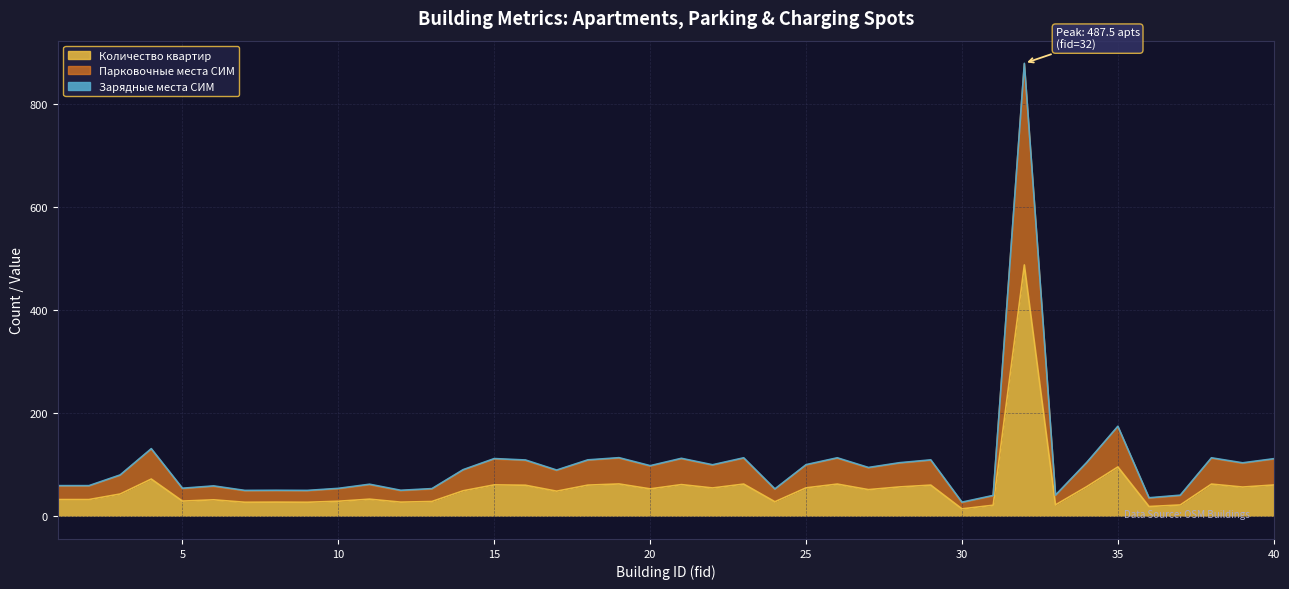

The value of парковочные_места_СИМ at 23 is 59.2. True or false?

False